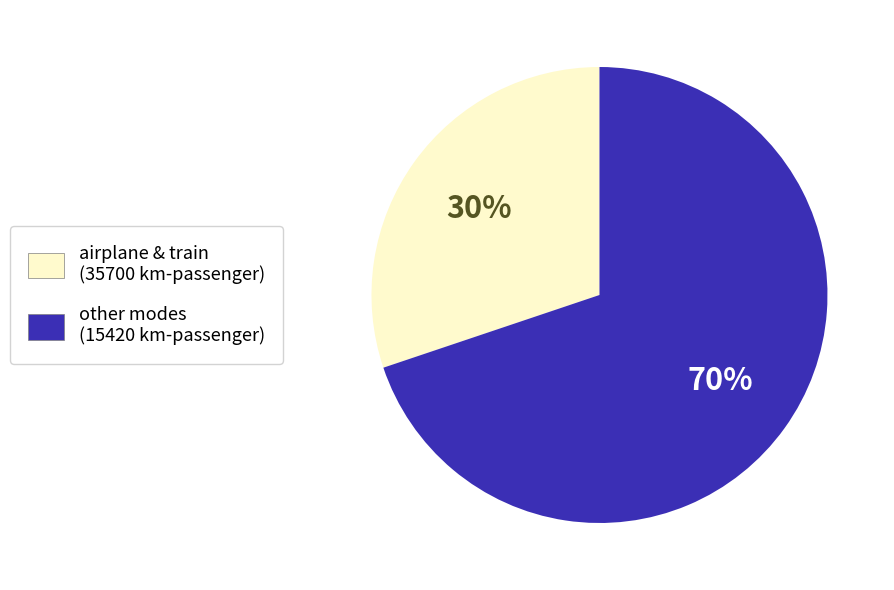

Is there a majority slice in this chart?

Yes